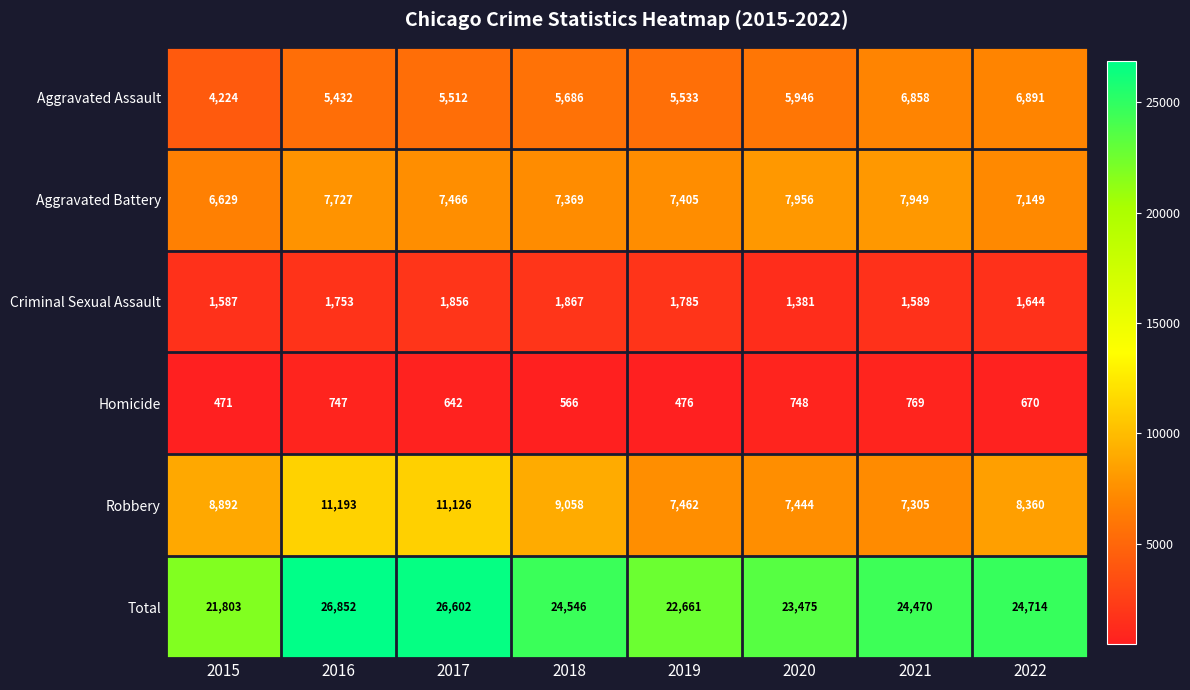

What is the difference between the Criminal Sexual Assault values at 2019 and 2017?

71